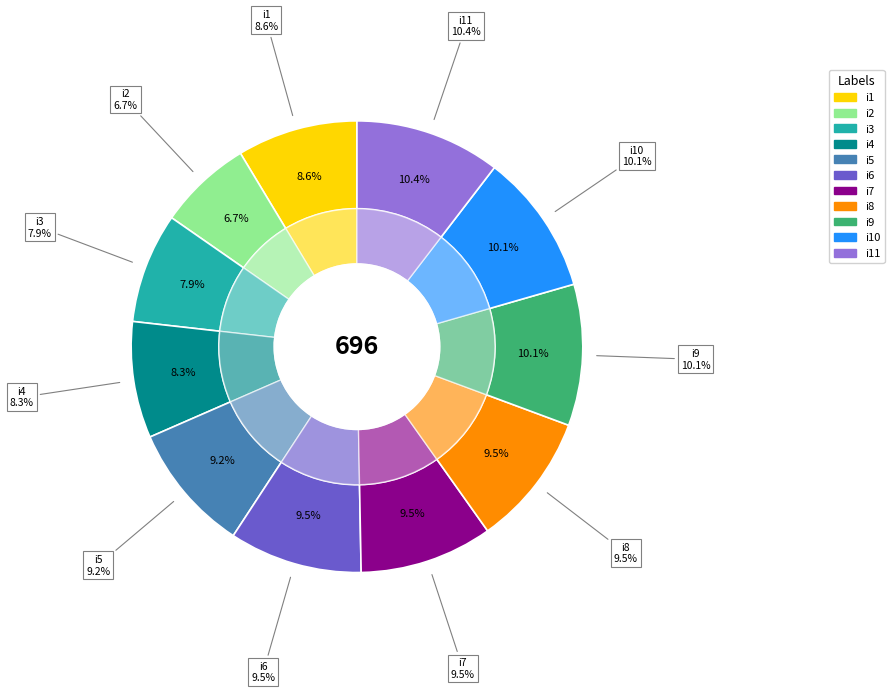

Count the number of slices in the pie.

11